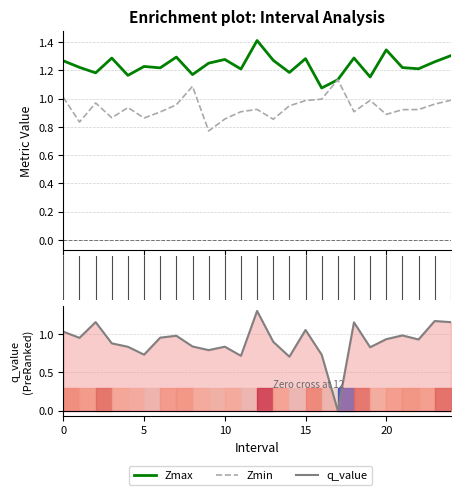

What is the difference between the maximum and second lowest values in the q_value series?

0.6